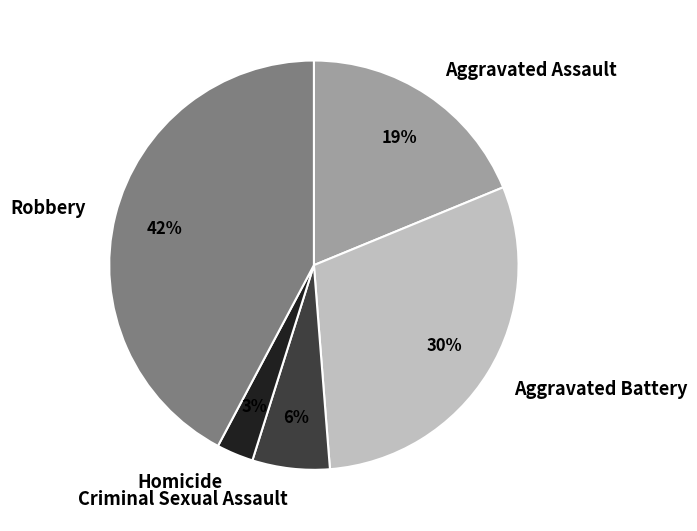

Do Aggravated Battery and Aggravated Assault together represent more than half of the pie?

No